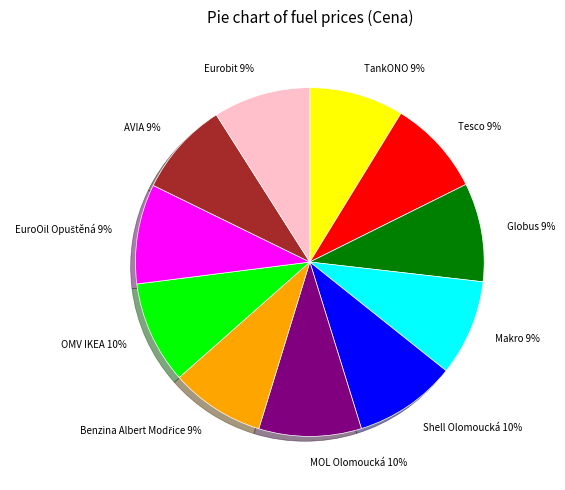

What percentage is the AVIA slice, to the nearest percent?

9%